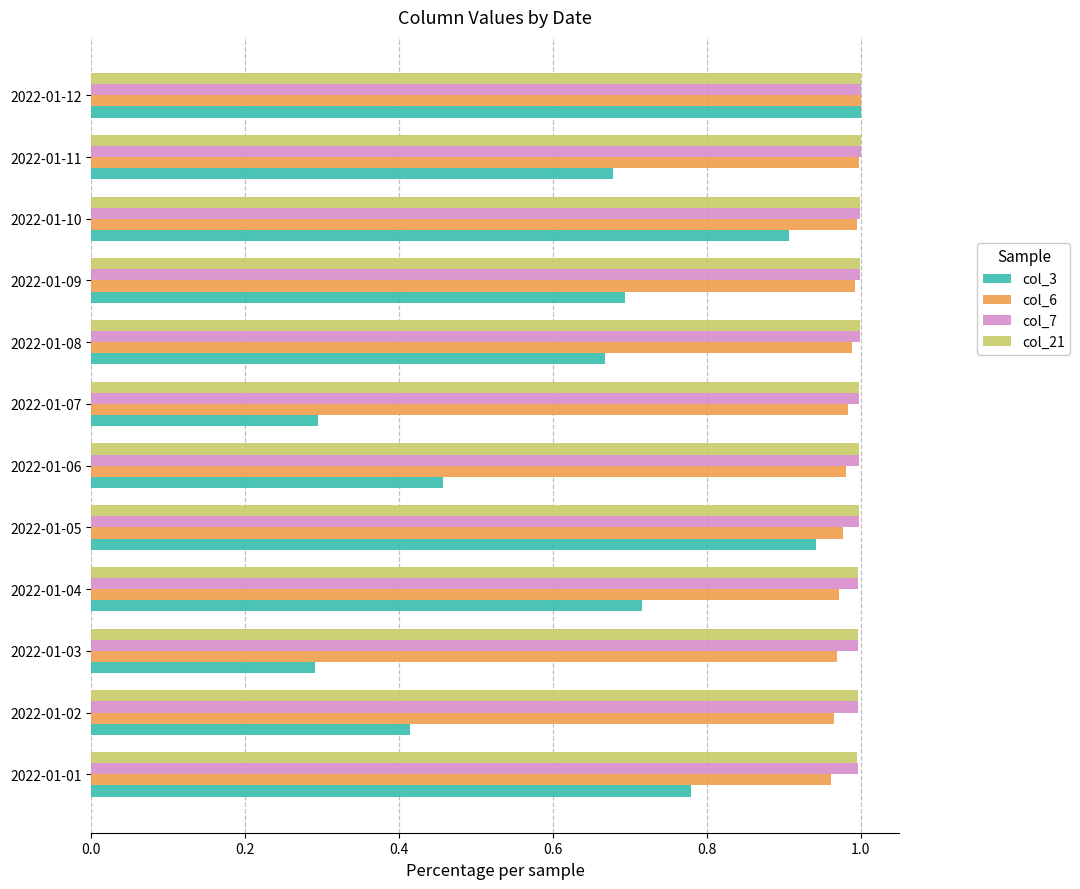

What is the sum of all col_6 values?

11.8